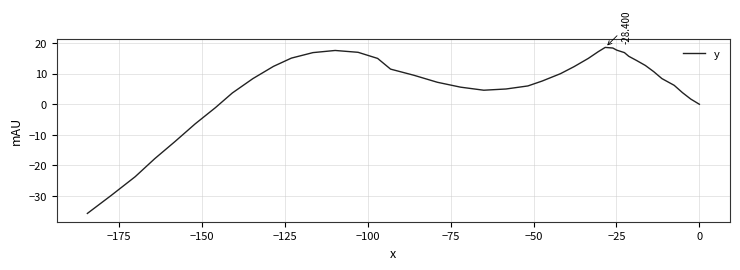

How many data points are above 9?

20